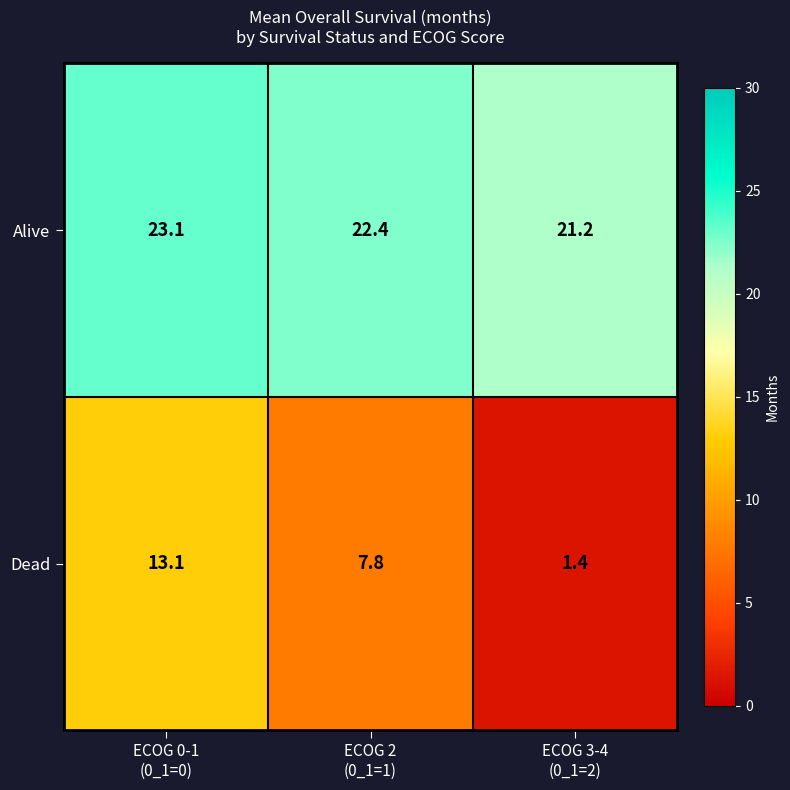

What is the smallest value displayed?

1.4